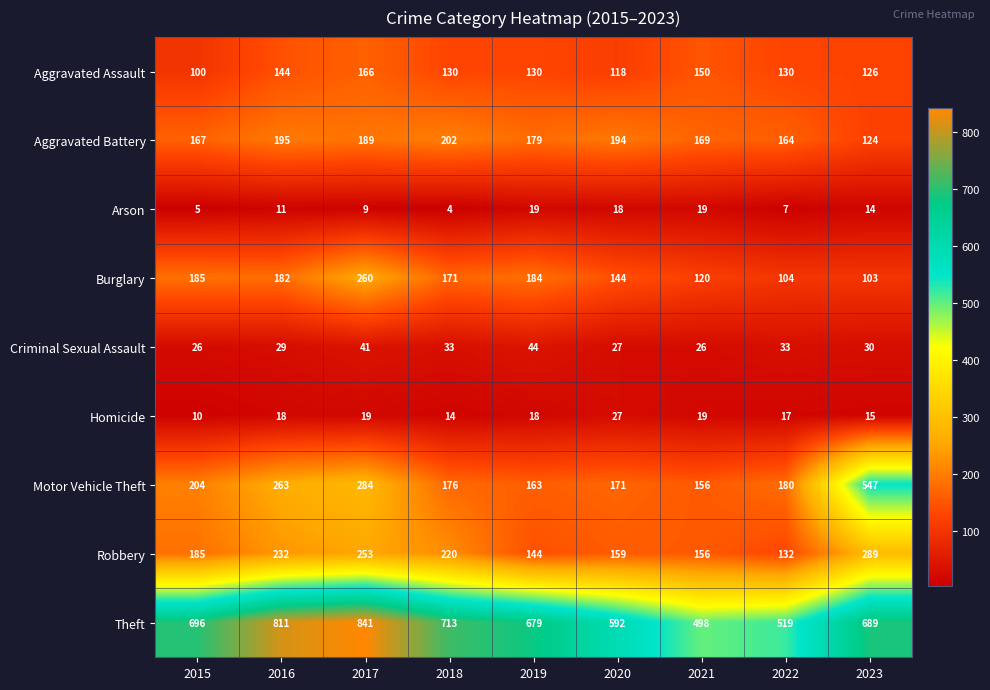

Is it true that Burglary equals 83 at 2019?

False